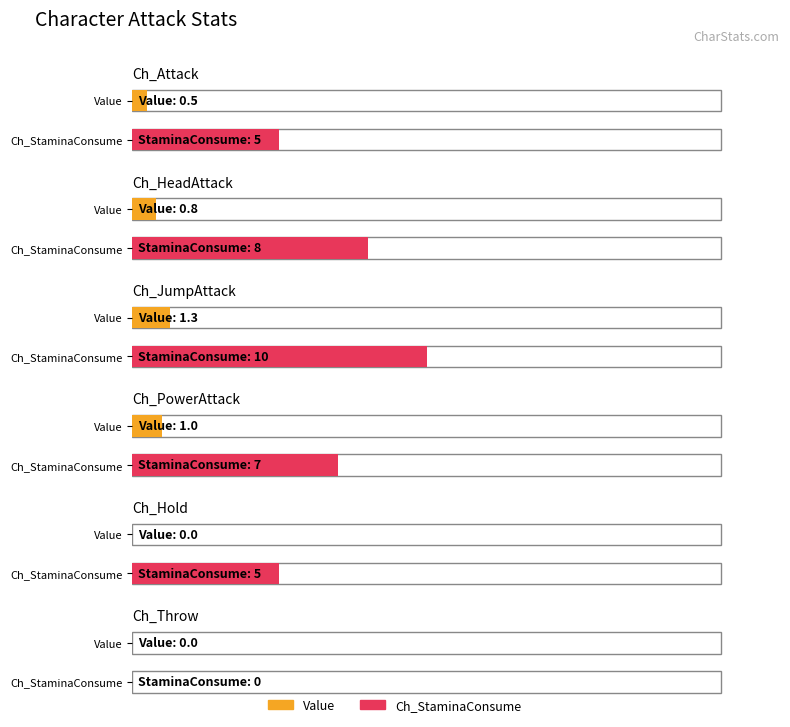

Reading left to right, list all the values displayed in this chart.

Value: Ch_Attack=0.5	Ch_HeadAttack=0.8	Ch_JumpAttack=1.3	Ch_PowerAttack=1.0	Ch_Hold=0.0	Ch_Throw=0.0
Ch_StaminaConsume: Ch_Attack=5.0	Ch_HeadAttack=8.0	Ch_JumpAttack=10.0	Ch_PowerAttack=7.0	Ch_Hold=5.0	Ch_Throw=0.0